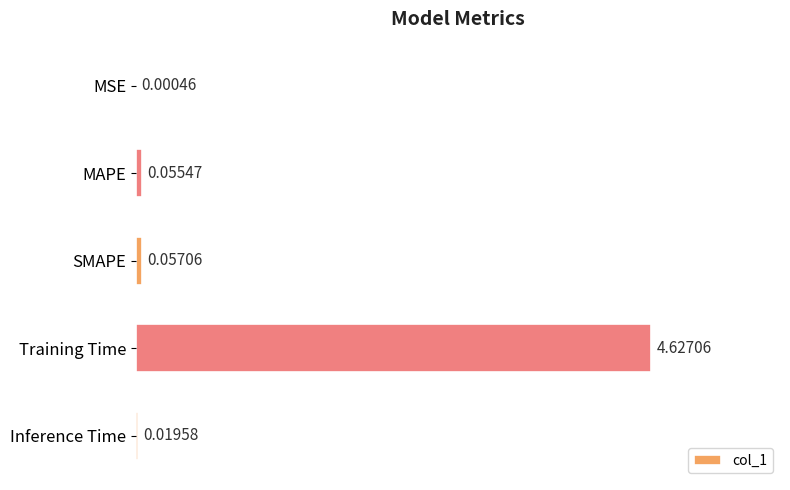

At which label is the value closest to 2?

SMAPE